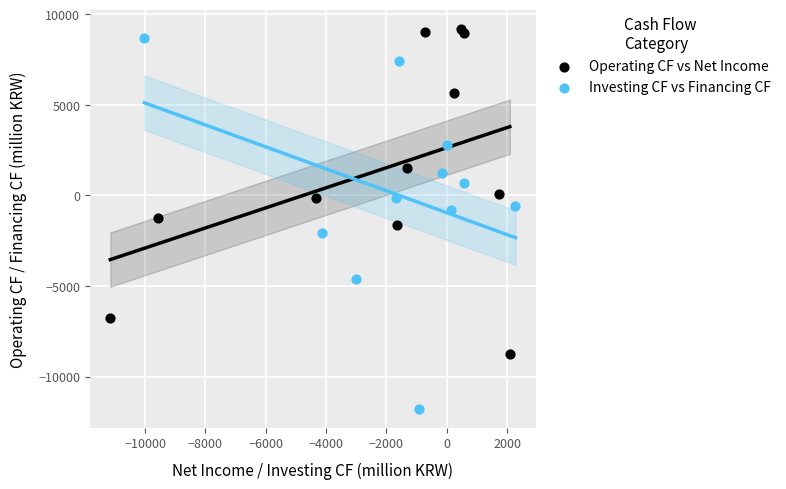

What are all the series names shown in the legend?

Operating CF vs Net Income, Investing CF vs Financing CF